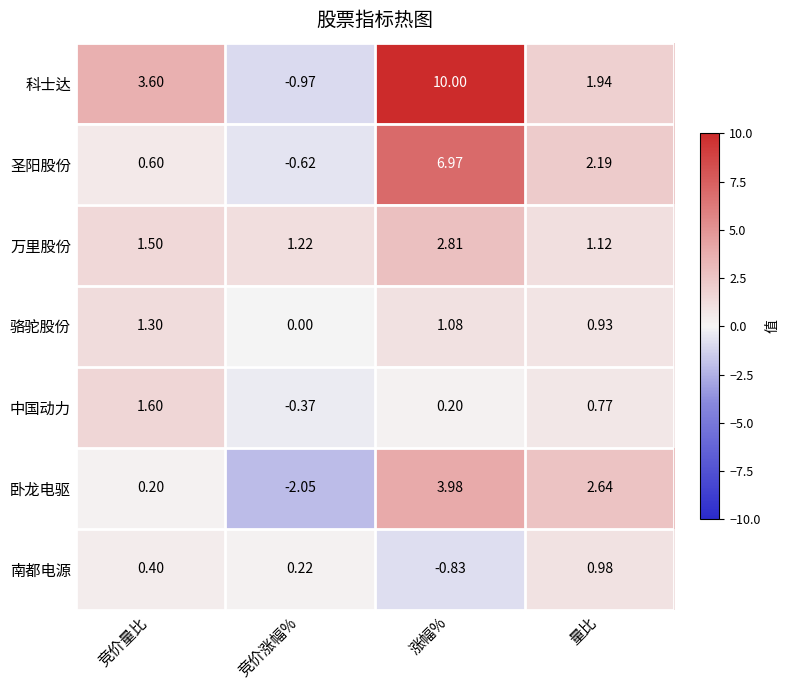

Which series changed the most between 竞价量比 and 量比?

卧龙电驱